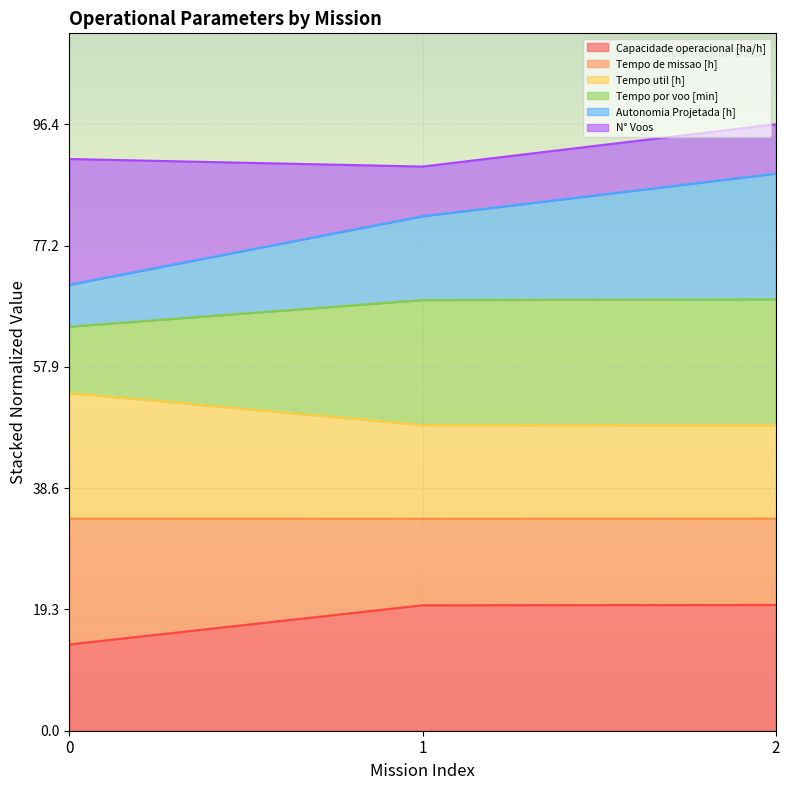

What is the value of the Capacidade operacional [ha/h] point at the 1st from the left?

13.7